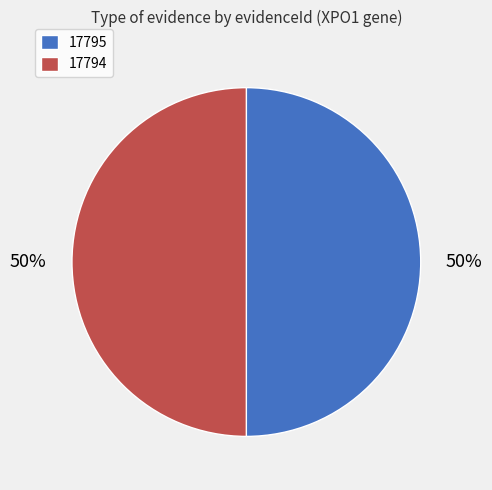

Is the sum of 17794 and 17795 greater than half?

Yes